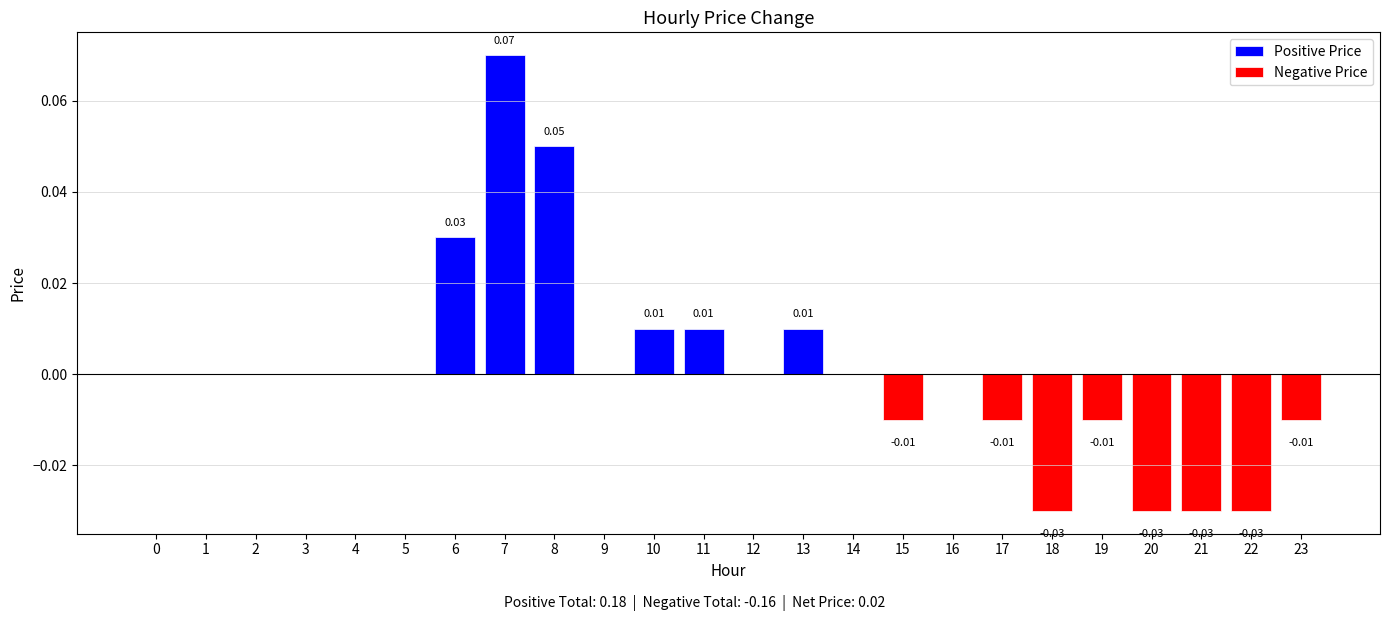

How many bars are there in total?

24